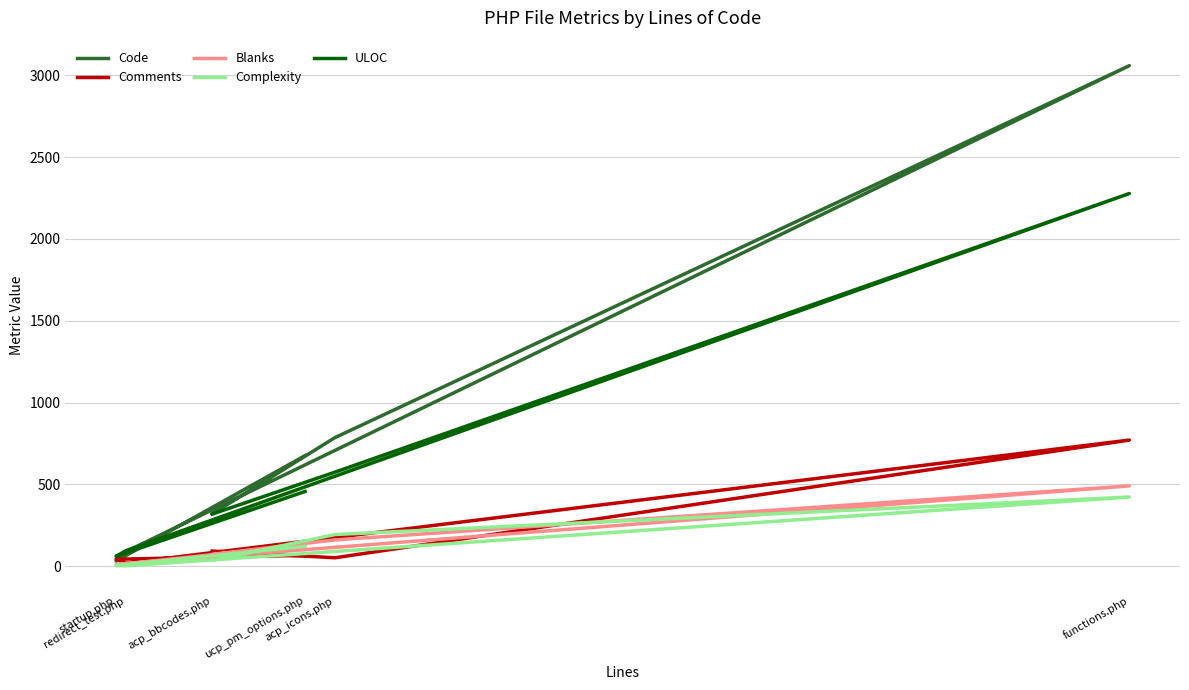

At which label is Complexity closest to 213?

acp_icons.php